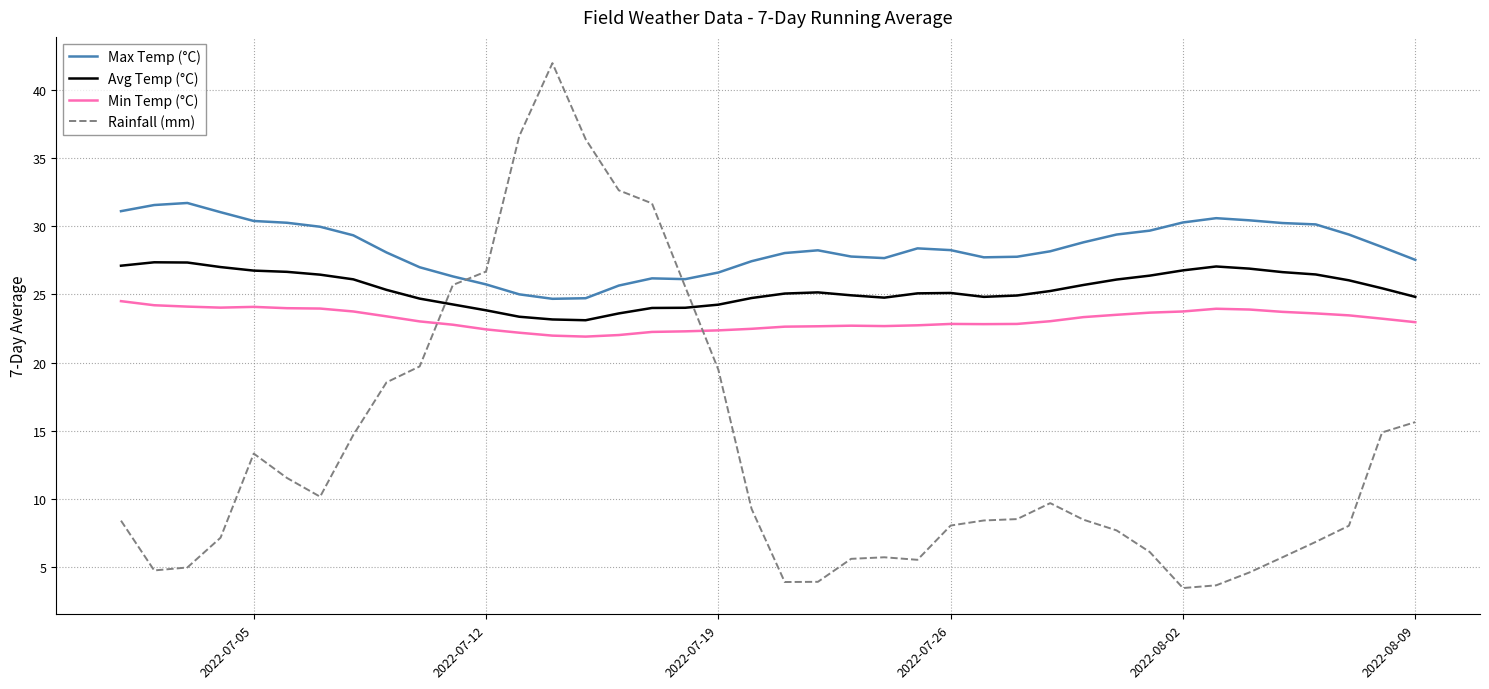

Which series has the largest range (max minus min)?

Rainfall (mm)